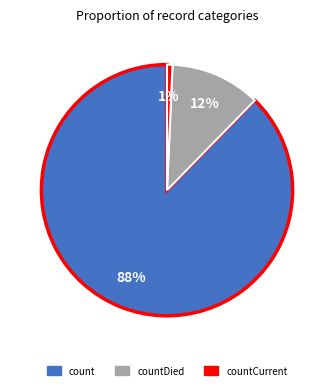

Is there a majority slice in this chart?

Yes